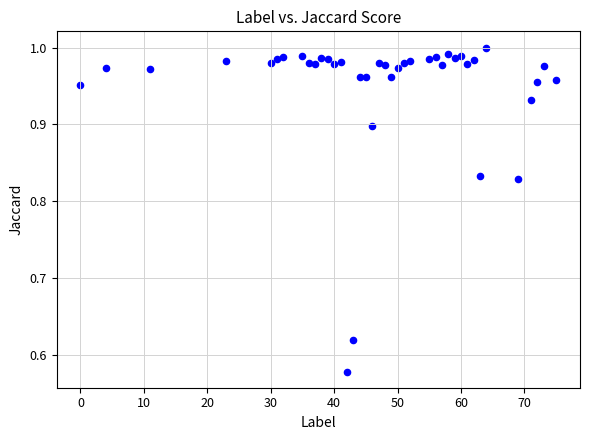

What is the range of X values (max minus min)?

75.0